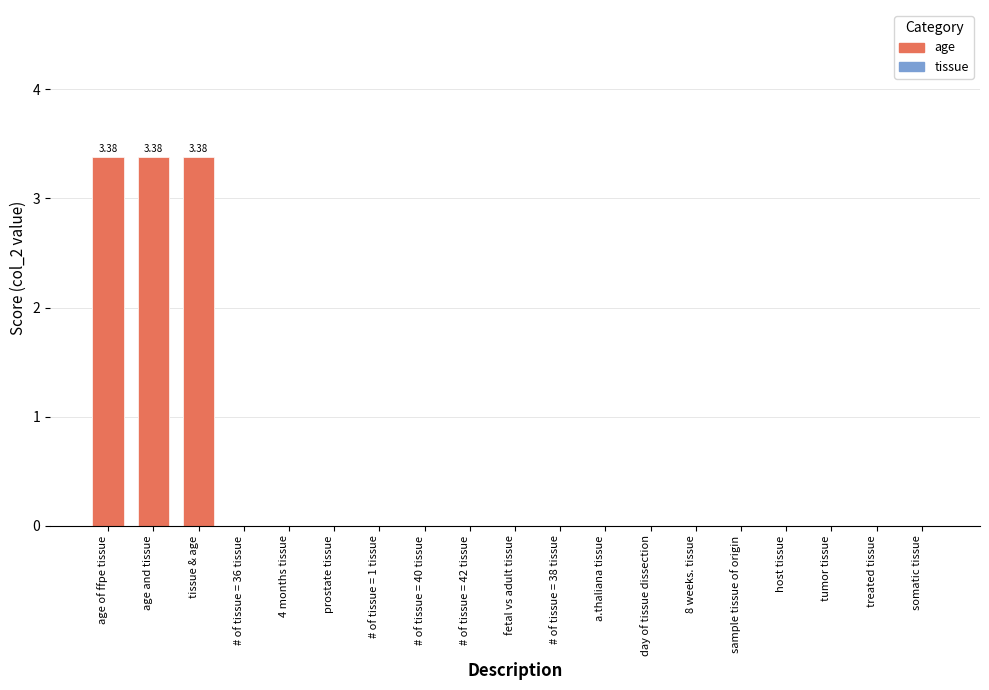

What is the sum of all values?

10.1